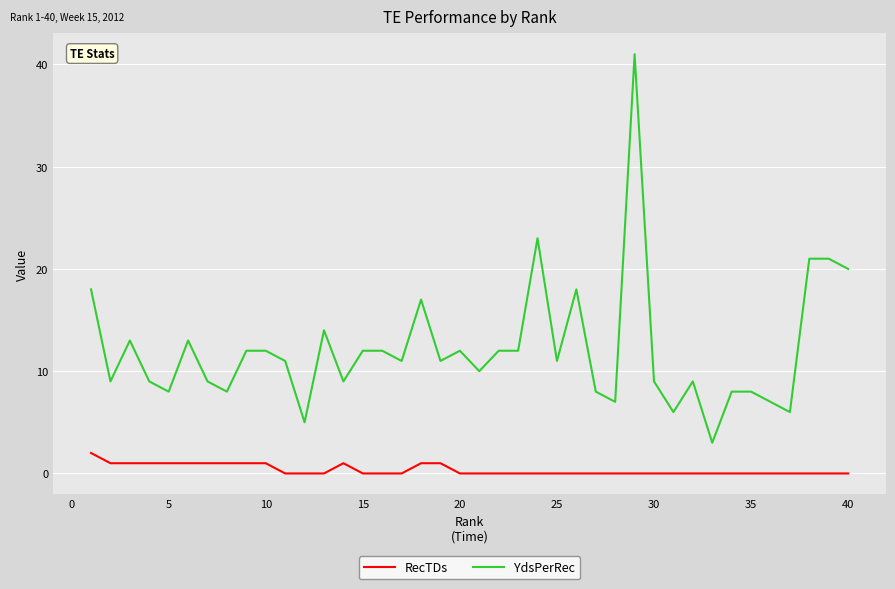

What is the difference between the maximum and minimum values in the YdsPerRec series?

38